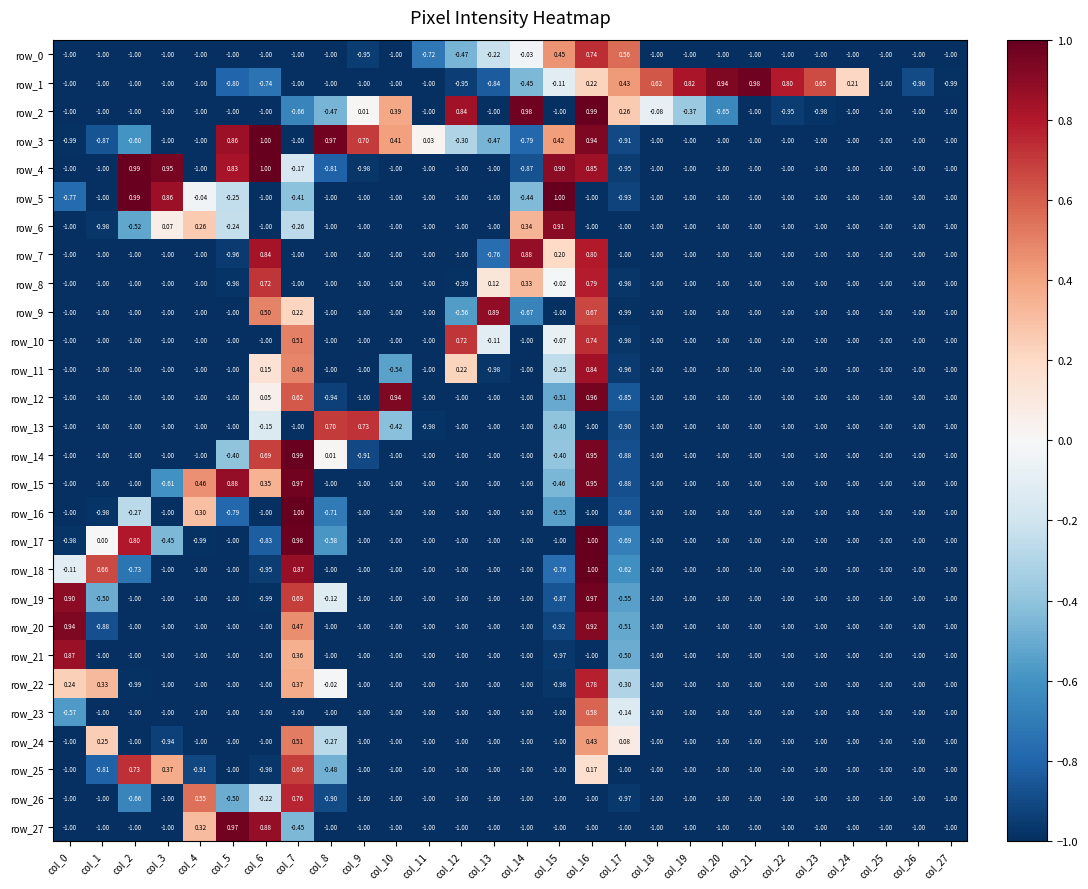

Reading right to left, extract all data points from this chart.

row_0: col_27=-1.0	col_26=-1.0	col_25=-1.0	col_24=-1.0	col_23=-1.0	col_22=-1.0	col_21=-1.0	col_20=-1.0	col_19=-1.0	col_18=-1.0	col_17=0.6	col_16=0.7	col_15=0.5	col_14=-0.0	col_13=-0.2	col_12=-0.5	col_11=-0.7	col_10=-1.0	col_9=-1.0	col_8=-1.0	col_7=-1.0	col_6=-1.0	col_5=-1.0	col_4=-1.0	col_3=-1.0	col_2=-1.0	col_1=-1.0	col_0=-1.0
row_1: col_27=-1.0	col_26=-0.9	col_25=-1.0	col_24=0.2	col_23=0.7	col_22=0.8	col_21=1.0	col_20=0.9	col_19=0.8	col_18=0.6	col_17=0.4	col_16=0.2	col_15=-0.1	col_14=-0.5	col_13=-0.8	col_12=-0.9	col_11=-1.0	col_10=-1.0	col_9=-1.0	col_8=-1.0	col_7=-1.0	col_6=-0.7	col_5=-0.8	col_4=-1.0	col_3=-1.0	col_2=-1.0	col_1=-1.0	col_0=-1.0
row_2: col_27=-1.0	col_26=-1.0	col_25=-1.0	col_24=-1.0	col_23=-1.0	col_22=-1.0	col_21=-1.0	col_20=-0.6	col_19=-0.4	col_18=-0.1	col_17=0.3	col_16=1.0	col_15=-1.0	col_14=1.0	col_13=-1.0	col_12=0.8	col_11=-1.0	col_10=0.4	col_9=0.0	col_8=-0.5	col_7=-0.7	col_6=-1.0	col_5=-1.0	col_4=-1.0	col_3=-1.0	col_2=-1.0	col_1=-1.0	col_0=-1.0
row_3: col_27=-1.0	col_26=-1.0	col_25=-1.0	col_24=-1.0	col_23=-1.0	col_22=-1.0	col_21=-1.0	col_20=-1.0	col_19=-1.0	col_18=-1.0	col_17=-0.9	col_16=0.9	col_15=0.4	col_14=-0.8	col_13=-0.5	col_12=-0.3	col_11=0.0	col_10=0.4	col_9=0.7	col_8=1.0	col_7=-1.0	col_6=1.0	col_5=0.9	col_4=-1.0	col_3=-1.0	col_2=-0.6	col_1=-0.9	col_0=-1.0
row_4: col_27=-1.0	col_26=-1.0	col_25=-1.0	col_24=-1.0	col_23=-1.0	col_22=-1.0	col_21=-1.0	col_20=-1.0	col_19=-1.0	col_18=-1.0	col_17=-1.0	col_16=0.9	col_15=0.9	col_14=-0.9	col_13=-1.0	col_12=-1.0	col_11=-1.0	col_10=-1.0	col_9=-1.0	col_8=-0.8	col_7=-0.2	col_6=1.0	col_5=0.8	col_4=-1.0	col_3=1.0	col_2=1.0	col_1=-1.0	col_0=-1.0
row_5: col_27=-1.0	col_26=-1.0	col_25=-1.0	col_24=-1.0	col_23=-1.0	col_22=-1.0	col_21=-1.0	col_20=-1.0	col_19=-1.0	col_18=-1.0	col_17=-0.9	col_16=-1.0	col_15=1.0	col_14=-0.4	col_13=-1.0	col_12=-1.0	col_11=-1.0	col_10=-1.0	col_9=-1.0	col_8=-1.0	col_7=-0.4	col_6=-1.0	col_5=-0.2	col_4=-0.0	col_3=0.9	col_2=1.0	col_1=-1.0	col_0=-0.8
row_6: col_27=-1.0	col_26=-1.0	col_25=-1.0	col_24=-1.0	col_23=-1.0	col_22=-1.0	col_21=-1.0	col_20=-1.0	col_19=-1.0	col_18=-1.0	col_17=-1.0	col_16=-1.0	col_15=0.9	col_14=0.3	col_13=-1.0	col_12=-1.0	col_11=-1.0	col_10=-1.0	col_9=-1.0	col_8=-1.0	col_7=-0.3	col_6=-1.0	col_5=-0.2	col_4=0.3	col_3=0.1	col_2=-0.5	col_1=-1.0	col_0=-1.0
row_7: col_27=-1.0	col_26=-1.0	col_25=-1.0	col_24=-1.0	col_23=-1.0	col_22=-1.0	col_21=-1.0	col_20=-1.0	col_19=-1.0	col_18=-1.0	col_17=-1.0	col_16=0.8	col_15=0.2	col_14=0.9	col_13=-0.8	col_12=-1.0	col_11=-1.0	col_10=-1.0	col_9=-1.0	col_8=-1.0	col_7=-1.0	col_6=0.8	col_5=-1.0	col_4=-1.0	col_3=-1.0	col_2=-1.0	col_1=-1.0	col_0=-1.0
row_8: col_27=-1.0	col_26=-1.0	col_25=-1.0	col_24=-1.0	col_23=-1.0	col_22=-1.0	col_21=-1.0	col_20=-1.0	col_19=-1.0	col_18=-1.0	col_17=-1.0	col_16=0.8	col_15=-0.0	col_14=0.3	col_13=0.1	col_12=-1.0	col_11=-1.0	col_10=-1.0	col_9=-1.0	col_8=-1.0	col_7=-1.0	col_6=0.7	col_5=-1.0	col_4=-1.0	col_3=-1.0	col_2=-1.0	col_1=-1.0	col_0=-1.0
row_9: col_27=-1.0	col_26=-1.0	col_25=-1.0	col_24=-1.0	col_23=-1.0	col_22=-1.0	col_21=-1.0	col_20=-1.0	col_19=-1.0	col_18=-1.0	col_17=-1.0	col_16=0.7	col_15=-1.0	col_14=-0.7	col_13=0.9	col_12=-0.6	col_11=-1.0	col_10=-1.0	col_9=-1.0	col_8=-1.0	col_7=0.2	col_6=0.5	col_5=-1.0	col_4=-1.0	col_3=-1.0	col_2=-1.0	col_1=-1.0	col_0=-1.0
row_10: col_27=-1.0	col_26=-1.0	col_25=-1.0	col_24=-1.0	col_23=-1.0	col_22=-1.0	col_21=-1.0	col_20=-1.0	col_19=-1.0	col_18=-1.0	col_17=-1.0	col_16=0.7	col_15=-0.1	col_14=-1.0	col_13=-0.1	col_12=0.7	col_11=-1.0	col_10=-1.0	col_9=-1.0	col_8=-1.0	col_7=0.5	col_6=-1.0	col_5=-1.0	col_4=-1.0	col_3=-1.0	col_2=-1.0	col_1=-1.0	col_0=-1.0
row_11: col_27=-1.0	col_26=-1.0	col_25=-1.0	col_24=-1.0	col_23=-1.0	col_22=-1.0	col_21=-1.0	col_20=-1.0	col_19=-1.0	col_18=-1.0	col_17=-1.0	col_16=0.8	col_15=-0.3	col_14=-1.0	col_13=-1.0	col_12=0.2	col_11=-1.0	col_10=-0.5	col_9=-1.0	col_8=-1.0	col_7=0.5	col_6=0.1	col_5=-1.0	col_4=-1.0	col_3=-1.0	col_2=-1.0	col_1=-1.0	col_0=-1.0
row_12: col_27=-1.0	col_26=-1.0	col_25=-1.0	col_24=-1.0	col_23=-1.0	col_22=-1.0	col_21=-1.0	col_20=-1.0	col_19=-1.0	col_18=-1.0	col_17=-0.9	col_16=1.0	col_15=-0.5	col_14=-1.0	col_13=-1.0	col_12=-1.0	col_11=-1.0	col_10=0.9	col_9=-1.0	col_8=-0.9	col_7=0.6	col_6=0.1	col_5=-1.0	col_4=-1.0	col_3=-1.0	col_2=-1.0	col_1=-1.0	col_0=-1.0
row_13: col_27=-1.0	col_26=-1.0	col_25=-1.0	col_24=-1.0	col_23=-1.0	col_22=-1.0	col_21=-1.0	col_20=-1.0	col_19=-1.0	col_18=-1.0	col_17=-0.9	col_16=-1.0	col_15=-0.4	col_14=-1.0	col_13=-1.0	col_12=-1.0	col_11=-1.0	col_10=-0.4	col_9=0.7	col_8=0.7	col_7=-1.0	col_6=-0.1	col_5=-1.0	col_4=-1.0	col_3=-1.0	col_2=-1.0	col_1=-1.0	col_0=-1.0
row_14: col_27=-1.0	col_26=-1.0	col_25=-1.0	col_24=-1.0	col_23=-1.0	col_22=-1.0	col_21=-1.0	col_20=-1.0	col_19=-1.0	col_18=-1.0	col_17=-0.9	col_16=1.0	col_15=-0.4	col_14=-1.0	col_13=-1.0	col_12=-1.0	col_11=-1.0	col_10=-1.0	col_9=-0.9	col_8=0.0	col_7=1.0	col_6=0.7	col_5=-0.4	col_4=-1.0	col_3=-1.0	col_2=-1.0	col_1=-1.0	col_0=-1.0
row_15: col_27=-1.0	col_26=-1.0	col_25=-1.0	col_24=-1.0	col_23=-1.0	col_22=-1.0	col_21=-1.0	col_20=-1.0	col_19=-1.0	col_18=-1.0	col_17=-0.9	col_16=1.0	col_15=-0.5	col_14=-1.0	col_13=-1.0	col_12=-1.0	col_11=-1.0	col_10=-1.0	col_9=-1.0	col_8=-1.0	col_7=1.0	col_6=0.3	col_5=0.9	col_4=0.5	col_3=-0.6	col_2=-1.0	col_1=-1.0	col_0=-1.0
row_16: col_27=-1.0	col_26=-1.0	col_25=-1.0	col_24=-1.0	col_23=-1.0	col_22=-1.0	col_21=-1.0	col_20=-1.0	col_19=-1.0	col_18=-1.0	col_17=-0.9	col_16=-1.0	col_15=-0.5	col_14=-1.0	col_13=-1.0	col_12=-1.0	col_11=-1.0	col_10=-1.0	col_9=-1.0	col_8=-0.7	col_7=1.0	col_6=-1.0	col_5=-0.8	col_4=0.3	col_3=-1.0	col_2=-0.3	col_1=-1.0	col_0=-1.0
row_17: col_27=-1.0	col_26=-1.0	col_25=-1.0	col_24=-1.0	col_23=-1.0	col_22=-1.0	col_21=-1.0	col_20=-1.0	col_19=-1.0	col_18=-1.0	col_17=-0.7	col_16=1.0	col_15=-1.0	col_14=-1.0	col_13=-1.0	col_12=-1.0	col_11=-1.0	col_10=-1.0	col_9=-1.0	col_8=-0.6	col_7=1.0	col_6=-0.8	col_5=-1.0	col_4=-1.0	col_3=-0.5	col_2=0.8	col_1=0.0	col_0=-1.0
row_18: col_27=-1.0	col_26=-1.0	col_25=-1.0	col_24=-1.0	col_23=-1.0	col_22=-1.0	col_21=-1.0	col_20=-1.0	col_19=-1.0	col_18=-1.0	col_17=-0.6	col_16=1.0	col_15=-0.8	col_14=-1.0	col_13=-1.0	col_12=-1.0	col_11=-1.0	col_10=-1.0	col_9=-1.0	col_8=-1.0	col_7=0.9	col_6=-1.0	col_5=-1.0	col_4=-1.0	col_3=-1.0	col_2=-0.7	col_1=0.7	col_0=-0.1
row_19: col_27=-1.0	col_26=-1.0	col_25=-1.0	col_24=-1.0	col_23=-1.0	col_22=-1.0	col_21=-1.0	col_20=-1.0	col_19=-1.0	col_18=-1.0	col_17=-0.5	col_16=1.0	col_15=-0.9	col_14=-1.0	col_13=-1.0	col_12=-1.0	col_11=-1.0	col_10=-1.0	col_9=-1.0	col_8=-0.1	col_7=0.7	col_6=-1.0	col_5=-1.0	col_4=-1.0	col_3=-1.0	col_2=-1.0	col_1=-0.5	col_0=0.9
row_20: col_27=-1.0	col_26=-1.0	col_25=-1.0	col_24=-1.0	col_23=-1.0	col_22=-1.0	col_21=-1.0	col_20=-1.0	col_19=-1.0	col_18=-1.0	col_17=-0.5	col_16=0.9	col_15=-0.9	col_14=-1.0	col_13=-1.0	col_12=-1.0	col_11=-1.0	col_10=-1.0	col_9=-1.0	col_8=-1.0	col_7=0.5	col_6=-1.0	col_5=-1.0	col_4=-1.0	col_3=-1.0	col_2=-1.0	col_1=-0.9	col_0=0.9
row_21: col_27=-1.0	col_26=-1.0	col_25=-1.0	col_24=-1.0	col_23=-1.0	col_22=-1.0	col_21=-1.0	col_20=-1.0	col_19=-1.0	col_18=-1.0	col_17=-0.5	col_16=-1.0	col_15=-1.0	col_14=-1.0	col_13=-1.0	col_12=-1.0	col_11=-1.0	col_10=-1.0	col_9=-1.0	col_8=-1.0	col_7=0.4	col_6=-1.0	col_5=-1.0	col_4=-1.0	col_3=-1.0	col_2=-1.0	col_1=-1.0	col_0=0.9
row_22: col_27=-1.0	col_26=-1.0	col_25=-1.0	col_24=-1.0	col_23=-1.0	col_22=-1.0	col_21=-1.0	col_20=-1.0	col_19=-1.0	col_18=-1.0	col_17=-0.3	col_16=0.8	col_15=-1.0	col_14=-1.0	col_13=-1.0	col_12=-1.0	col_11=-1.0	col_10=-1.0	col_9=-1.0	col_8=-0.0	col_7=0.4	col_6=-1.0	col_5=-1.0	col_4=-1.0	col_3=-1.0	col_2=-1.0	col_1=0.3	col_0=0.2
row_23: col_27=-1.0	col_26=-1.0	col_25=-1.0	col_24=-1.0	col_23=-1.0	col_22=-1.0	col_21=-1.0	col_20=-1.0	col_19=-1.0	col_18=-1.0	col_17=-0.1	col_16=0.6	col_15=-1.0	col_14=-1.0	col_13=-1.0	col_12=-1.0	col_11=-1.0	col_10=-1.0	col_9=-1.0	col_8=-1.0	col_7=-1.0	col_6=-1.0	col_5=-1.0	col_4=-1.0	col_3=-1.0	col_2=-1.0	col_1=-1.0	col_0=-0.6
row_24: col_27=-1.0	col_26=-1.0	col_25=-1.0	col_24=-1.0	col_23=-1.0	col_22=-1.0	col_21=-1.0	col_20=-1.0	col_19=-1.0	col_18=-1.0	col_17=0.1	col_16=0.4	col_15=-1.0	col_14=-1.0	col_13=-1.0	col_12=-1.0	col_11=-1.0	col_10=-1.0	col_9=-1.0	col_8=-0.3	col_7=0.5	col_6=-1.0	col_5=-1.0	col_4=-1.0	col_3=-0.9	col_2=-1.0	col_1=0.2	col_0=-1.0
row_25: col_27=-1.0	col_26=-1.0	col_25=-1.0	col_24=-1.0	col_23=-1.0	col_22=-1.0	col_21=-1.0	col_20=-1.0	col_19=-1.0	col_18=-1.0	col_17=-1.0	col_16=0.2	col_15=-1.0	col_14=-1.0	col_13=-1.0	col_12=-1.0	col_11=-1.0	col_10=-1.0	col_9=-1.0	col_8=-0.5	col_7=0.7	col_6=-1.0	col_5=-1.0	col_4=-0.9	col_3=0.4	col_2=0.7	col_1=-0.8	col_0=-1.0
row_26: col_27=-1.0	col_26=-1.0	col_25=-1.0	col_24=-1.0	col_23=-1.0	col_22=-1.0	col_21=-1.0	col_20=-1.0	col_19=-1.0	col_18=-1.0	col_17=-1.0	col_16=-1.0	col_15=-1.0	col_14=-1.0	col_13=-1.0	col_12=-1.0	col_11=-1.0	col_10=-1.0	col_9=-1.0	col_8=-0.9	col_7=0.8	col_6=-0.2	col_5=-0.5	col_4=0.6	col_3=-1.0	col_2=-0.7	col_1=-1.0	col_0=-1.0
row_27: col_27=-1.0	col_26=-1.0	col_25=-1.0	col_24=-1.0	col_23=-1.0	col_22=-1.0	col_21=-1.0	col_20=-1.0	col_19=-1.0	col_18=-1.0	col_17=-1.0	col_16=-1.0	col_15=-1.0	col_14=-1.0	col_13=-1.0	col_12=-1.0	col_11=-1.0	col_10=-1.0	col_9=-1.0	col_8=-1.0	col_7=-0.5	col_6=0.9	col_5=1.0	col_4=0.3	col_3=-1.0	col_2=-1.0	col_1=-1.0	col_0=-1.0